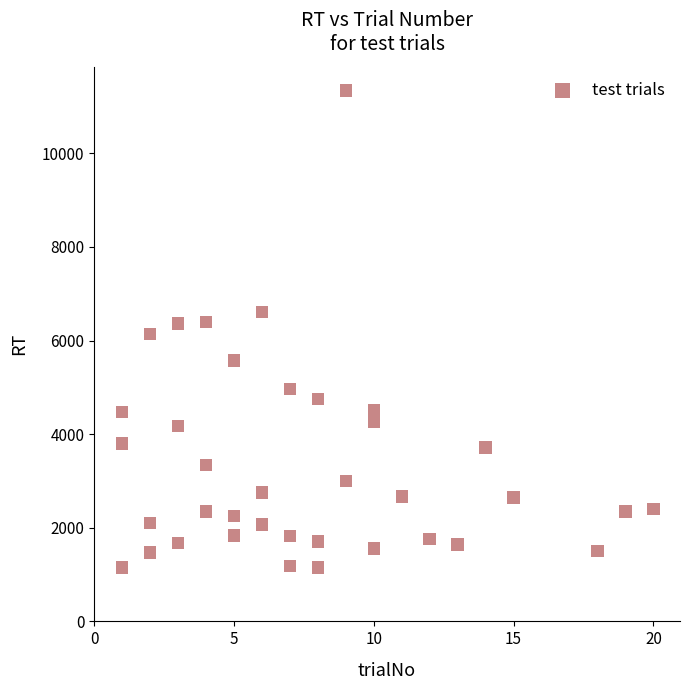

What is the range of X values (max minus min)?

19